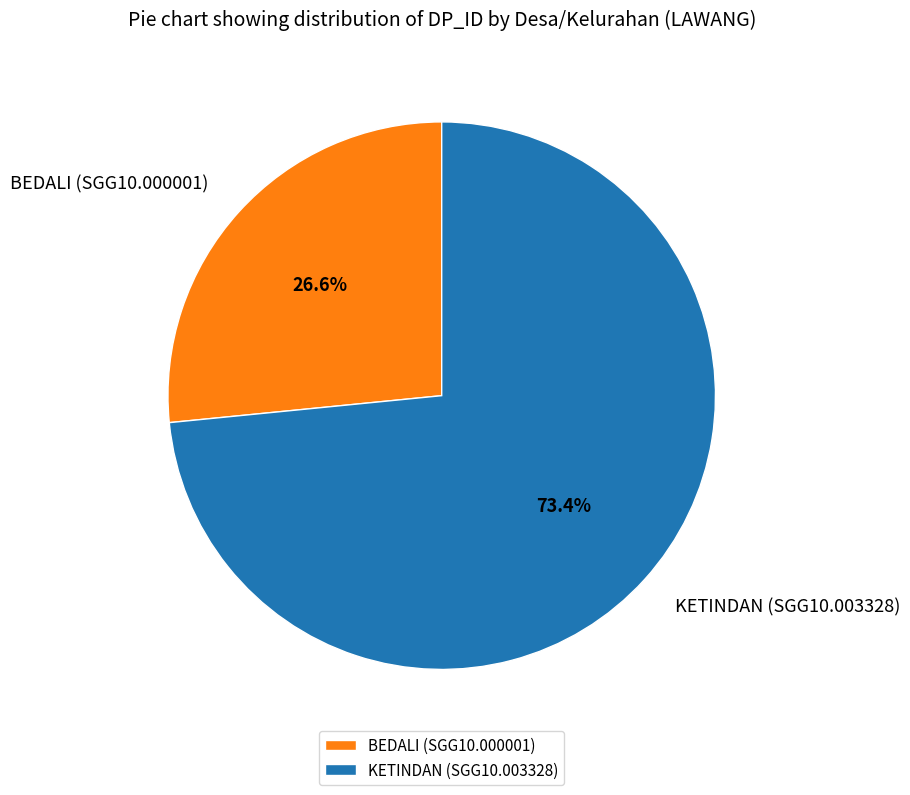

How much of the chart is everything except BEDALI (SGG10.000001)?

73.4%